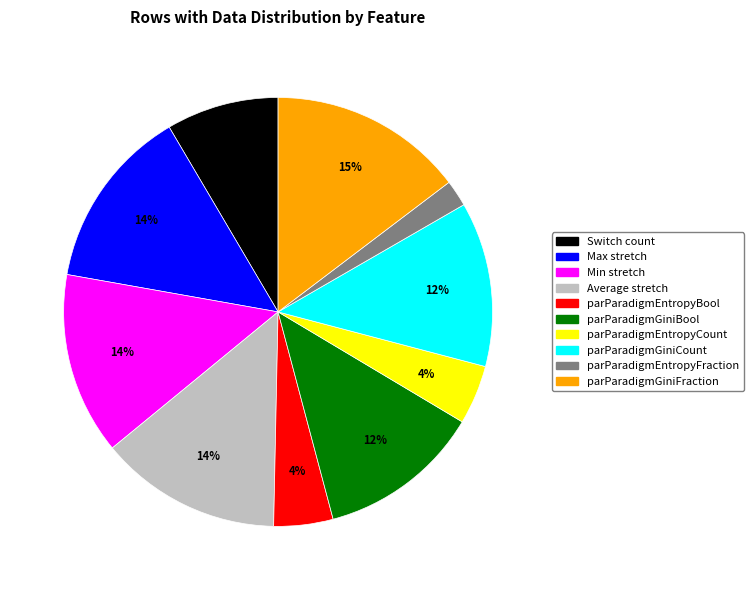

To the nearest percent, what is the difference between the parParadigmEntropyBool and parParadigmGiniBool slice percentages?

8%